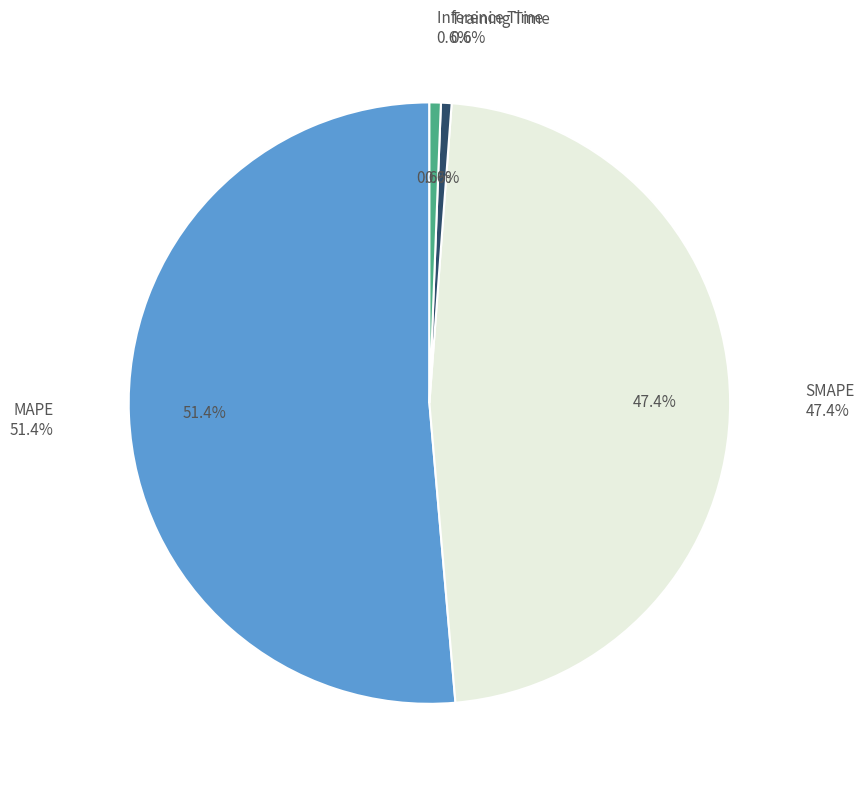

Rank the categories by value from lowest to highest.

Training Time, Inference Time, SMAPE, MAPE